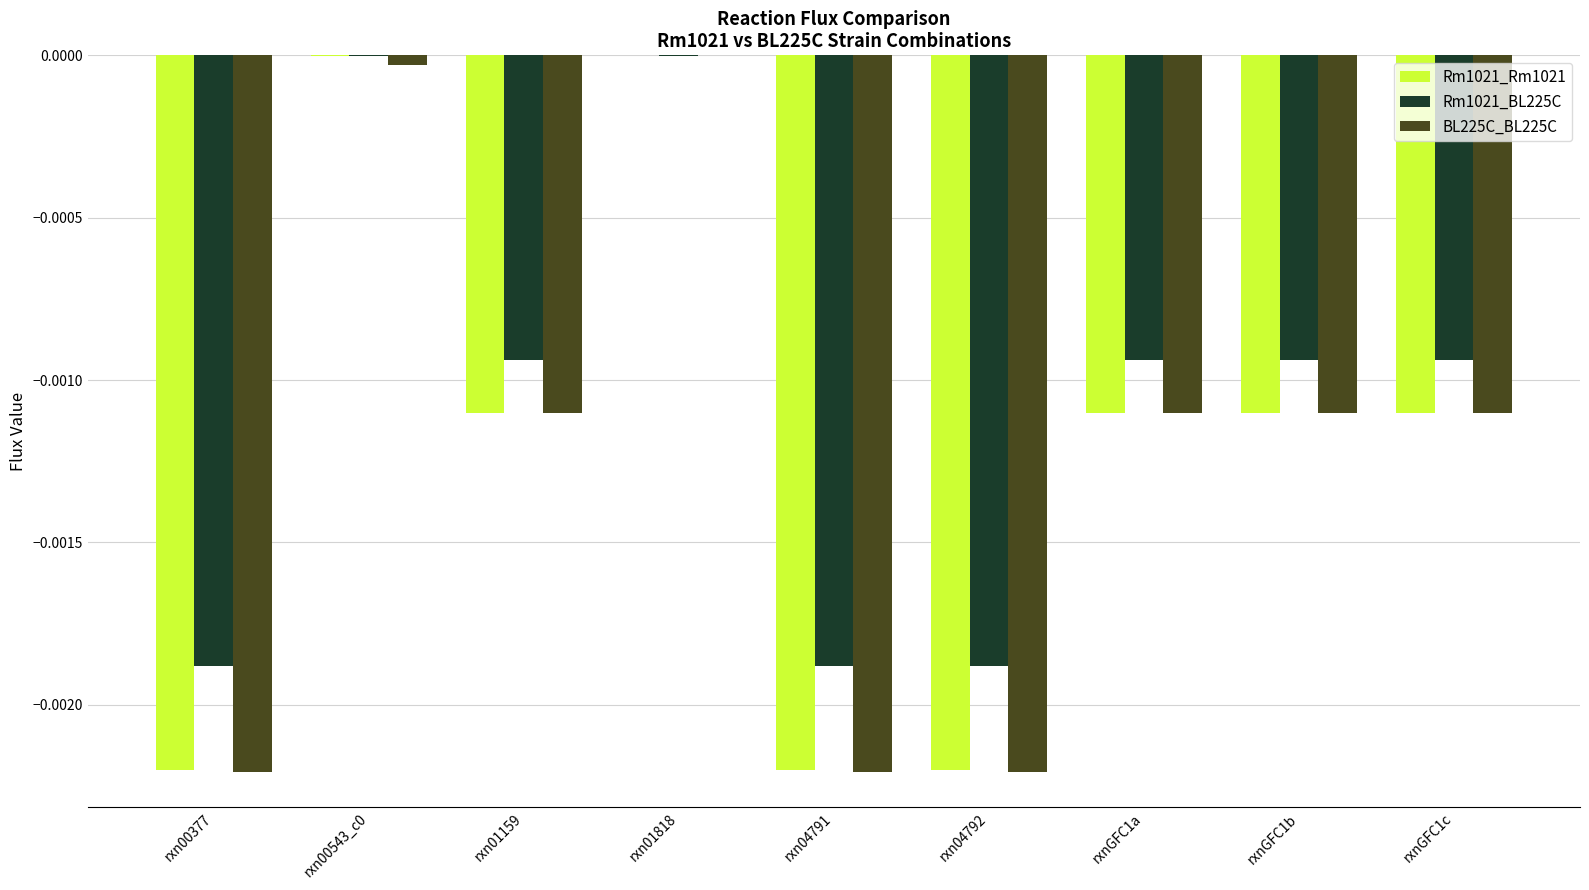

Is it true that Rm1021_BL225C equals -0.0 at rxnGFC1a?

True